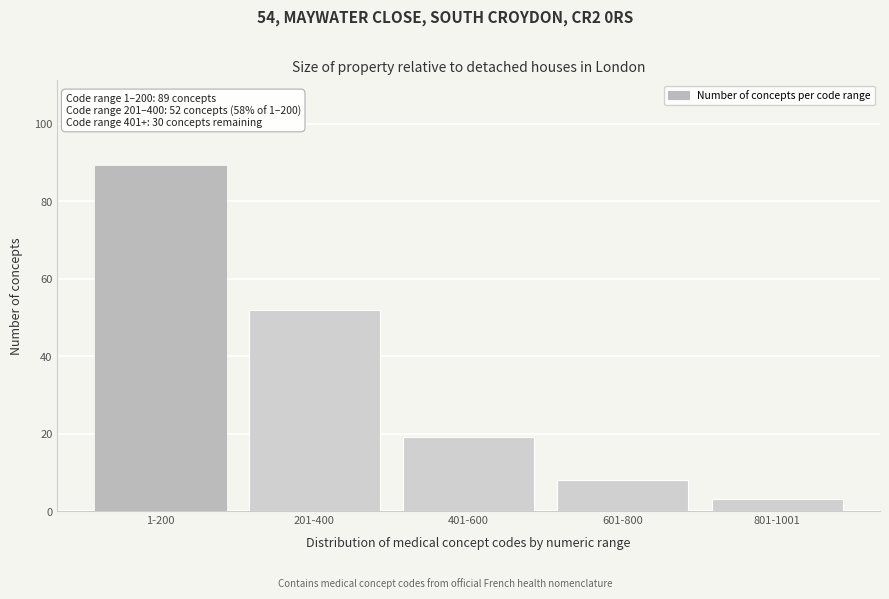

Reading left to right, list all the values displayed in this chart.

1-200=89	201-400=52	401-600=19	601-800=8	801-1001=3